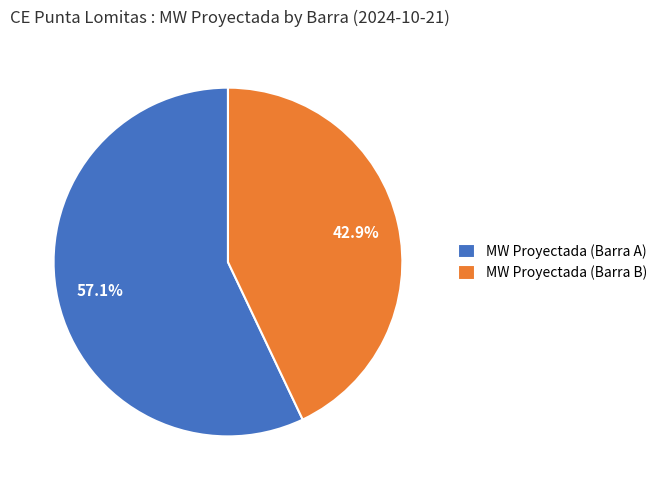

What is the largest slice in the pie chart?

MW Proyectada (Barra A)